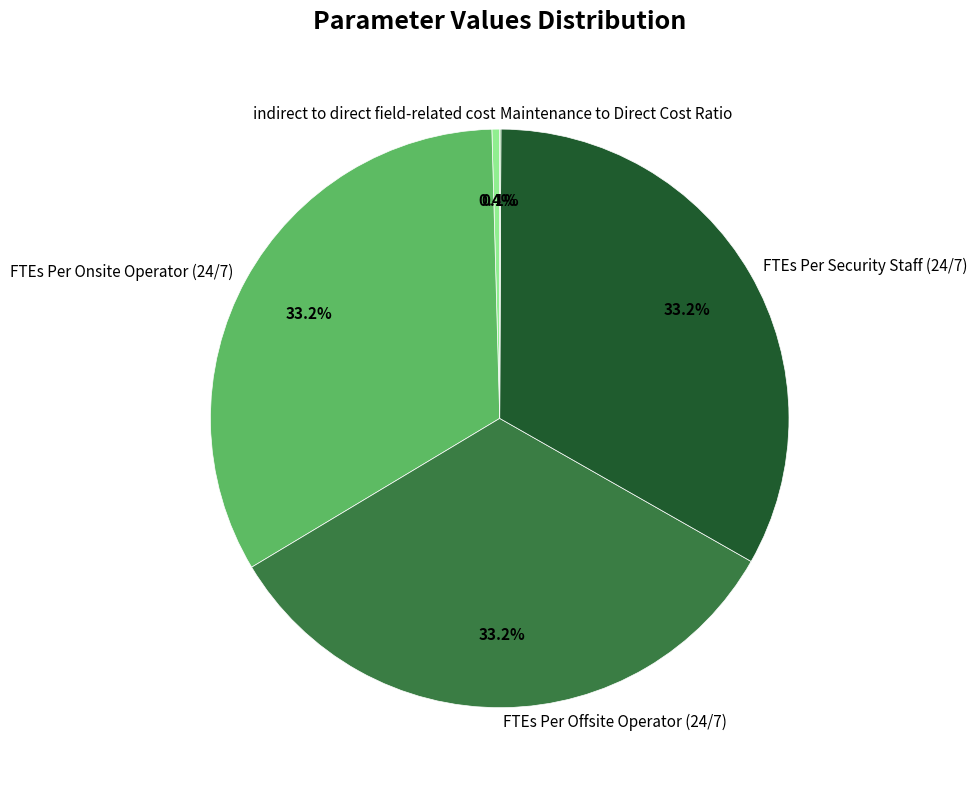

To the nearest percent, what is the average slice percentage?

20%